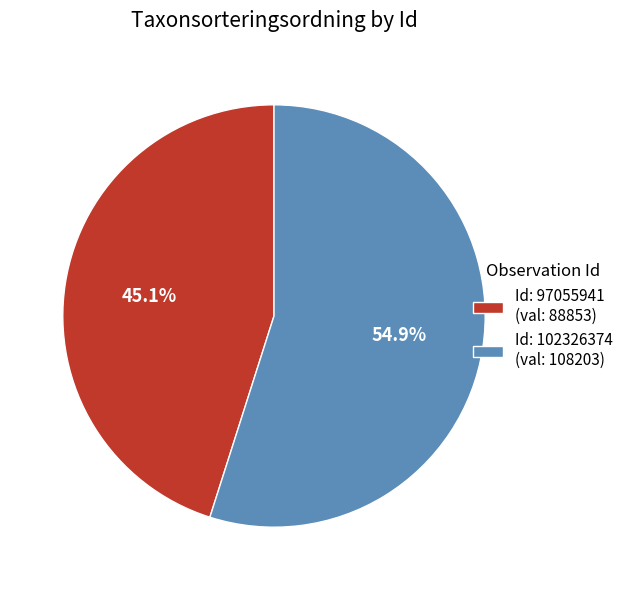

Rank the categories by value from lowest to highest.

Id: 97055941 (val: 88853), Id: 102326374 (val: 108203)